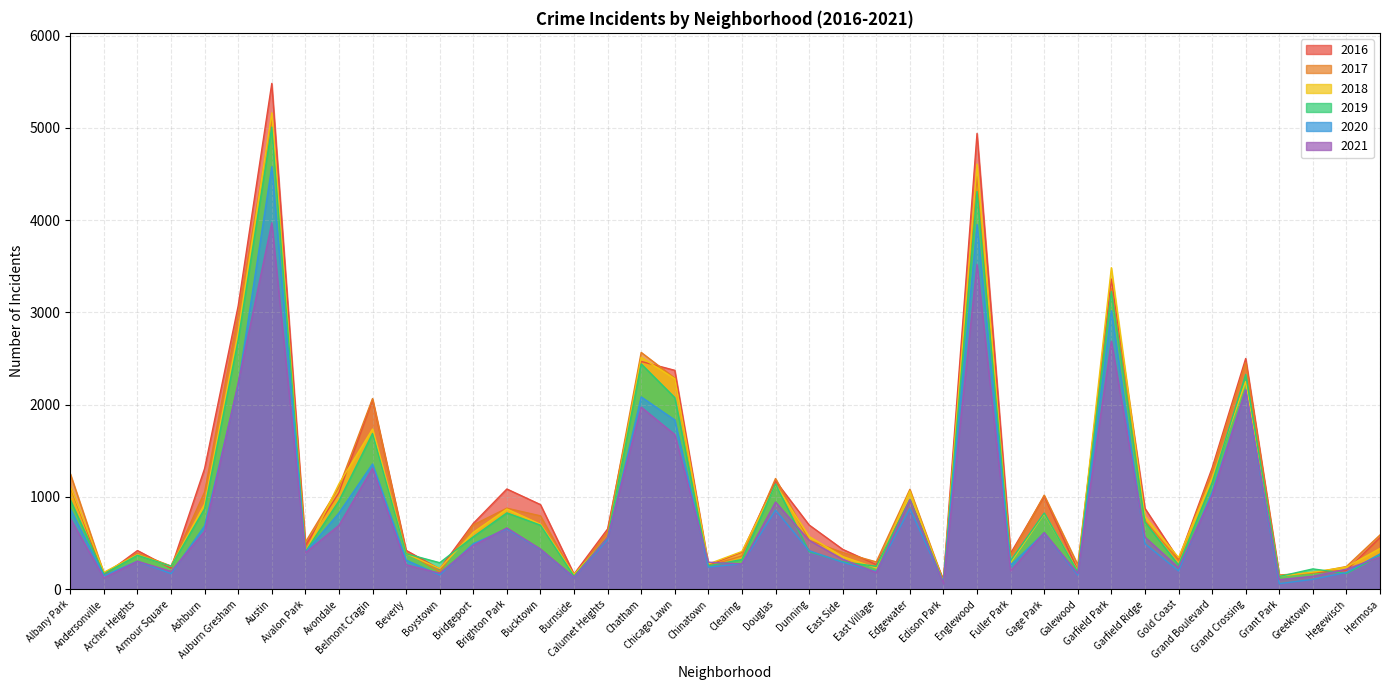

Reading right to left, extract all data points from this chart.

2017: Hermosa=588	Hegewisch=246	Greektown=176	Grant Park=154	Grand Crossing=2456	Grand Boulevard=1281	Gold Coast=311	Garfield Ridge=742	Garfield Park=3257	Galewood=265	Gage Park=1019	Fuller Park=365	Englewood=4472	Edison Park=87	Edgewater=1082	East Village=296	East Side=397	Dunning=531	Douglas=1200	Clearing=360	Chinatown=253	Chicago Lawn=2288	Chatham=2566	Calumet Heights=620	Burnside=145	Bucktown=795	Brighton Park=878	Bridgeport=697	Boystown=188	Beverly=404	Belmont Cragin=2066	Avondale=1107	Avalon Park=509	Austin=5095	Auburn Gresham=2973	Ashburn=1053	Armour Square=251	Archer Heights=391	Andersonville=171	Albany Park=1251
2019: Hermosa=365	Hegewisch=171	Greektown=220	Grant Park=138	Grand Crossing=2328	Grand Boulevard=1153	Gold Coast=261	Garfield Ridge=728	Garfield Park=3226	Galewood=189	Gage Park=825	Fuller Park=309	Englewood=4310	Edison Park=76	Edgewater=972	East Village=248	East Side=297	Dunning=407	Douglas=1140	Clearing=322	Chinatown=253	Chicago Lawn=2076	Chatham=2441	Calumet Heights=561	Burnside=142	Bucktown=694	Brighton Park=827	Bridgeport=568	Boystown=287	Beverly=385	Belmont Cragin=1687	Avondale=957	Avalon Park=405	Austin=5008	Auburn Gresham=2701	Ashburn=872	Armour Square=249	Archer Heights=368	Andersonville=166	Albany Park=968
2021: Hermosa=350	Hegewisch=217	Greektown=140	Grant Park=104	Grand Crossing=2162	Grand Boulevard=1014	Gold Coast=233	Garfield Ridge=565	Garfield Park=2688	Galewood=170	Gage Park=613	Fuller Park=200	Englewood=3520	Edison Park=62	Edgewater=969	East Village=180	East Side=325	Dunning=530	Douglas=944	Clearing=274	Chinatown=293	Chicago Lawn=1676	Chatham=1973	Calumet Heights=559	Burnside=130	Bucktown=435	Brighton Park=664	Bridgeport=474	Boystown=173	Beverly=265	Belmont Cragin=1312	Avondale=692	Avalon Park=395	Austin=3971	Auburn Gresham=2236	Ashburn=628	Armour Square=193	Archer Heights=303	Andersonville=123	Albany Park=767
2018: Hermosa=442	Hegewisch=240	Greektown=185	Grant Park=141	Grand Crossing=2250	Grand Boulevard=1205	Gold Coast=342	Garfield Ridge=789	Garfield Park=3484	Galewood=201	Gage Park=816	Fuller Park=289	Englewood=4607	Edison Park=75	Edgewater=1064	East Village=230	East Side=354	Dunning=571	Douglas=1131	Clearing=409	Chinatown=273	Chicago Lawn=2281	Chatham=2513	Calumet Heights=554	Burnside=160	Bucktown=704	Brighton Park=869	Bridgeport=616	Boystown=224	Beverly=386	Belmont Cragin=1736	Avondale=1142	Avalon Park=401	Austin=5162	Auburn Gresham=2787	Ashburn=924	Armour Square=248	Archer Heights=374	Andersonville=183	Albany Park=1117
2020: Hermosa=382	Hegewisch=181	Greektown=107	Grant Park=60	Grand Crossing=2158	Grand Boulevard=1052	Gold Coast=198	Garfield Ridge=494	Garfield Park=3018	Galewood=154	Gage Park=611	Fuller Park=259	Englewood=3952	Edison Park=75	Edgewater=873	East Village=191	East Side=291	Dunning=418	Douglas=857	Clearing=276	Chinatown=239	Chicago Lawn=1834	Chatham=2084	Calumet Heights=538	Burnside=126	Bucktown=431	Brighton Park=654	Bridgeport=493	Boystown=154	Beverly=315	Belmont Cragin=1357	Avondale=826	Avalon Park=400	Austin=4578	Auburn Gresham=2213	Ashburn=686	Armour Square=169	Archer Heights=303	Andersonville=147	Albany Park=870
2016: Hermosa=559	Hegewisch=204	Greektown=180	Grant Park=146	Grand Crossing=2500	Grand Boulevard=1313	Gold Coast=323	Garfield Ridge=876	Garfield Park=3361	Galewood=205	Gage Park=1008	Fuller Park=389	Englewood=4939	Edison Park=103	Edgewater=965	East Village=267	East Side=432	Dunning=696	Douglas=1173	Clearing=401	Chinatown=262	Chicago Lawn=2372	Chatham=2468	Calumet Heights=653	Burnside=164	Bucktown=917	Brighton Park=1086	Bridgeport=713	Boystown=219	Beverly=421	Belmont Cragin=2053	Avondale=1046	Avalon Park=475	Austin=5481	Auburn Gresham=3071	Ashburn=1308	Armour Square=227	Archer Heights=419	Andersonville=151	Albany Park=1110